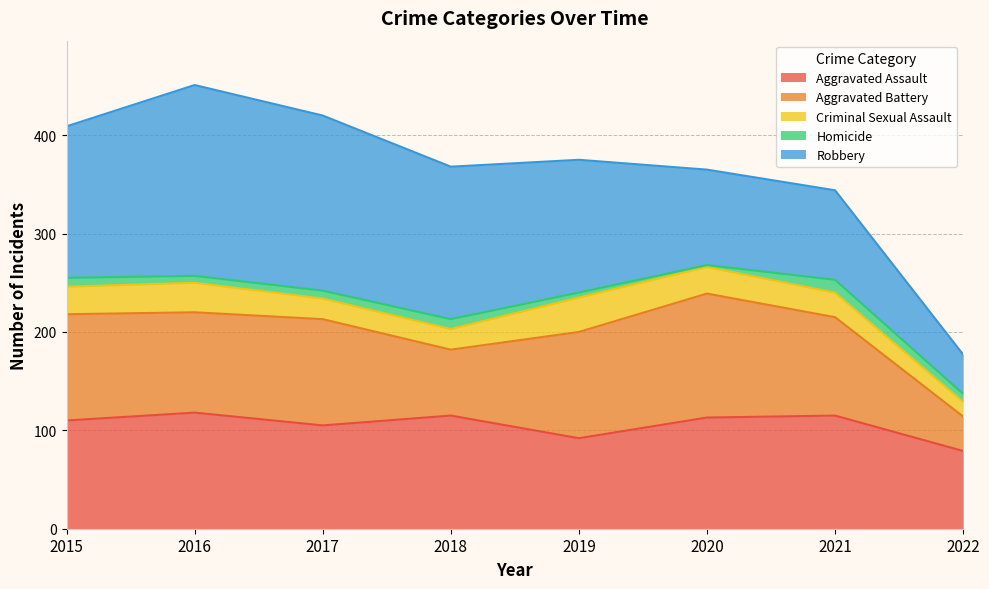

What is the total value across all series at 2015?

409